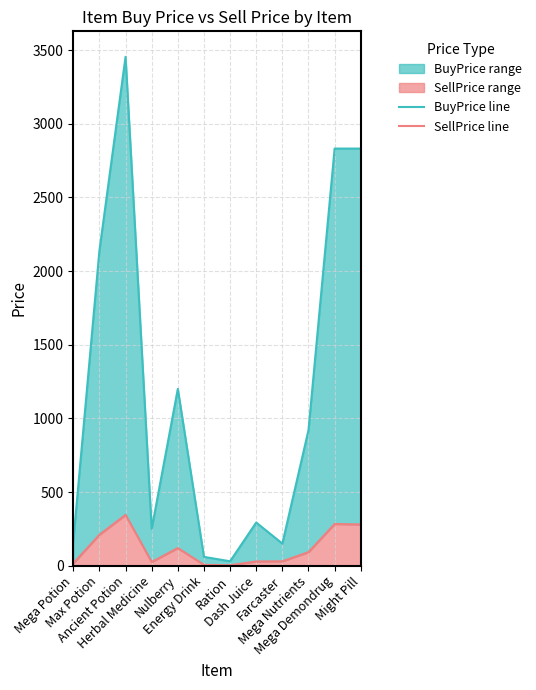

What is the value of the BuyPrice line point at the 11th from the left?

2831